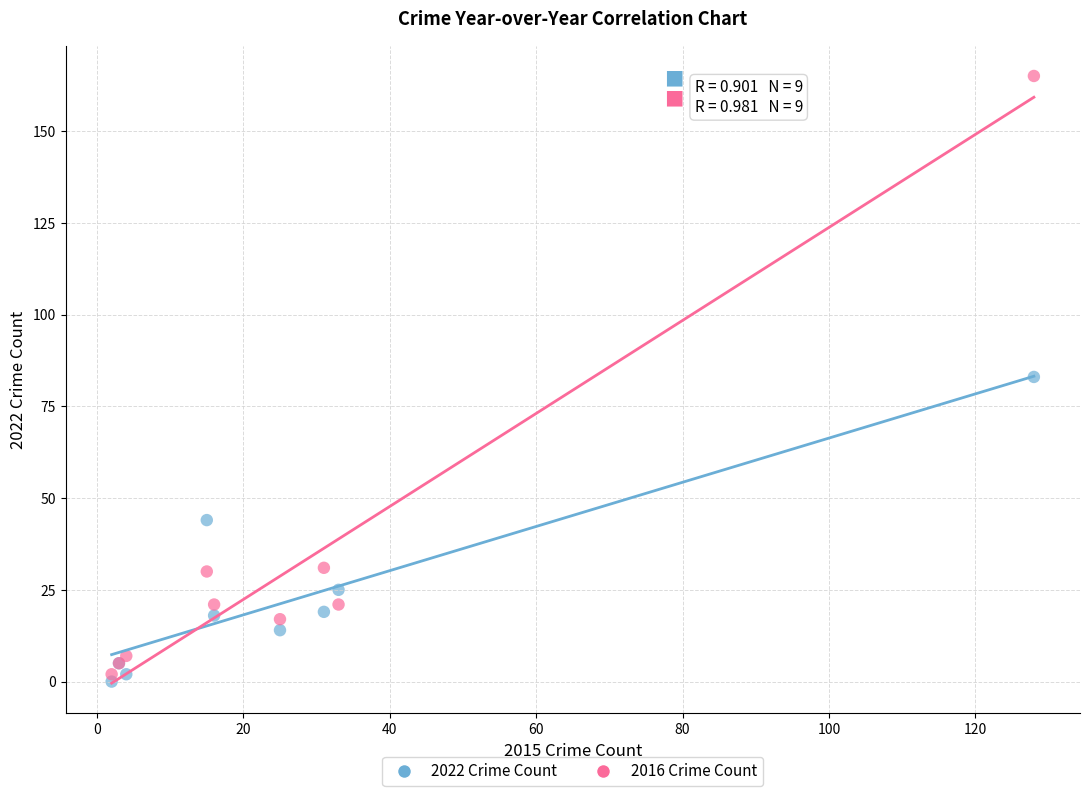

Which series has the largest Y range (max minus min)?

2016 Crime Count